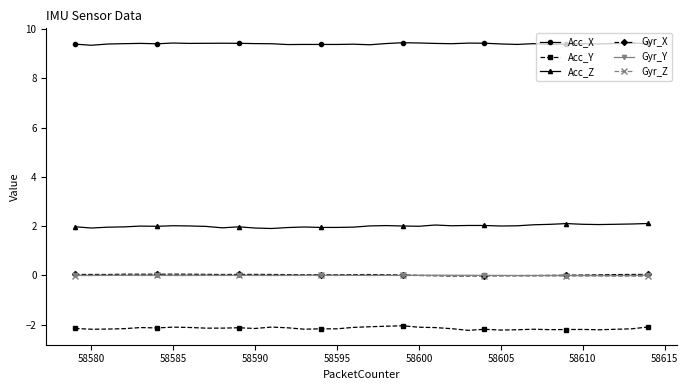

What are all the series names shown in the legend?

Acc_X, Acc_Y, Acc_Z, Gyr_X, Gyr_Y, Gyr_Z